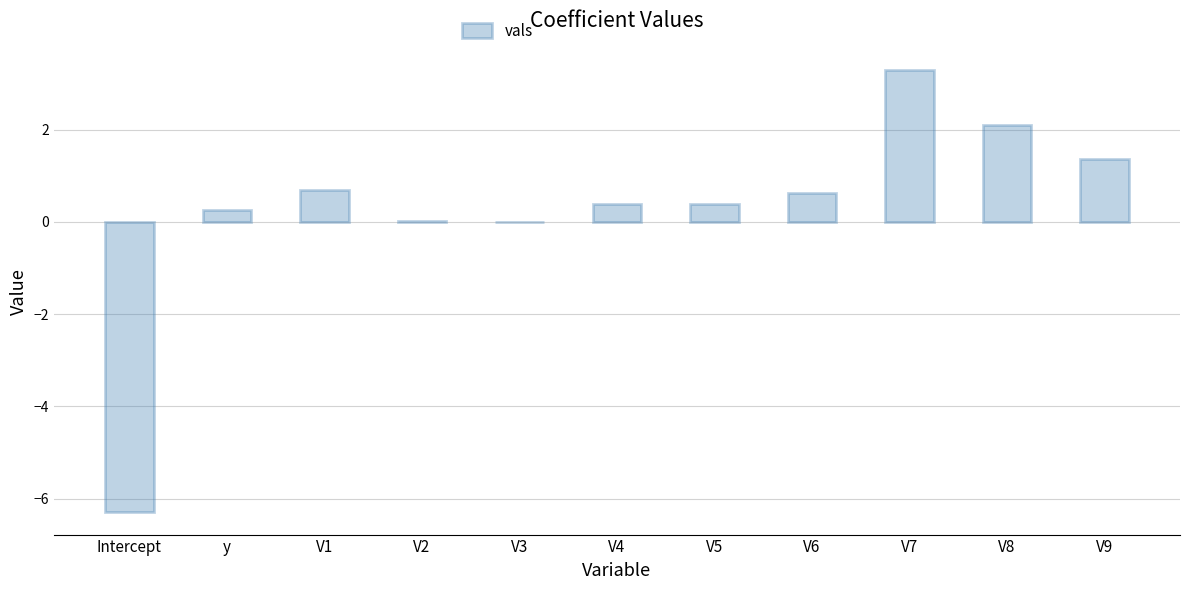

What is the average value?

0.3